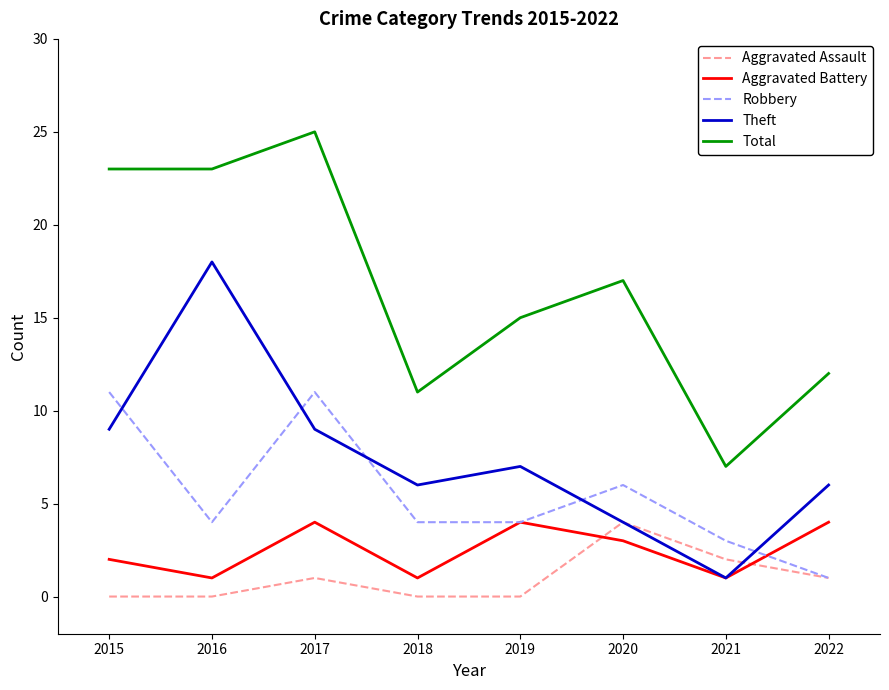

After their last crossing, which series has the higher values: Aggravated Assault or Theft?

Theft